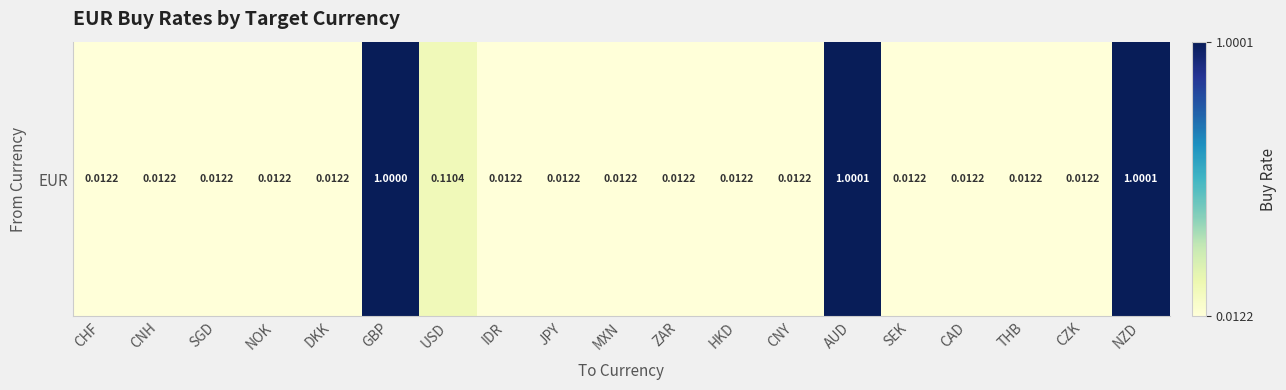

List the labels in order of value, smallest first.

CZK, CAD, THB, SEK, CNY, ZAR, MXN, HKD, JPY, IDR, DKK, NOK, SGD, CNH, CHF, USD, GBP, AUD, NZD